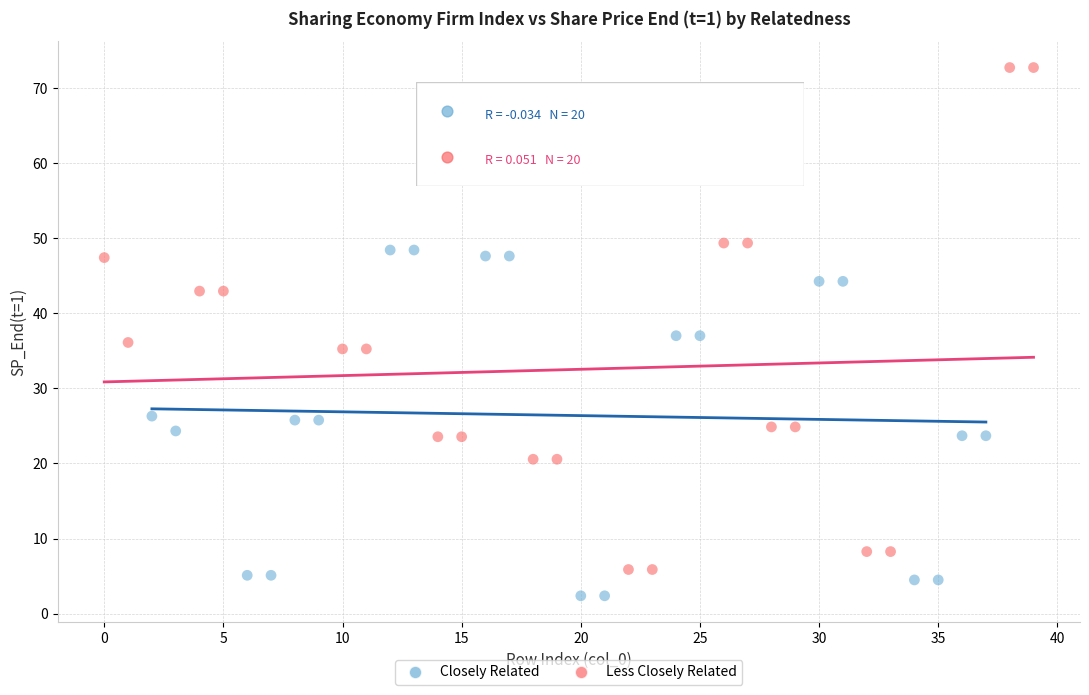

Which series reaches the minimum Y coordinate?

Closely Related